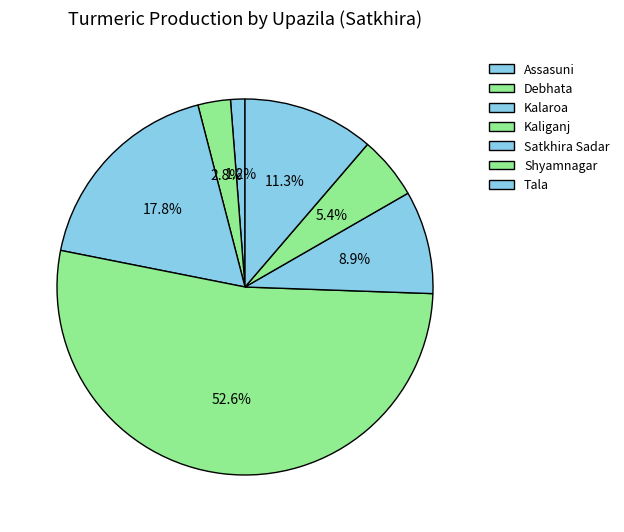

Does Kaliganj represent more than half of the total?

Yes